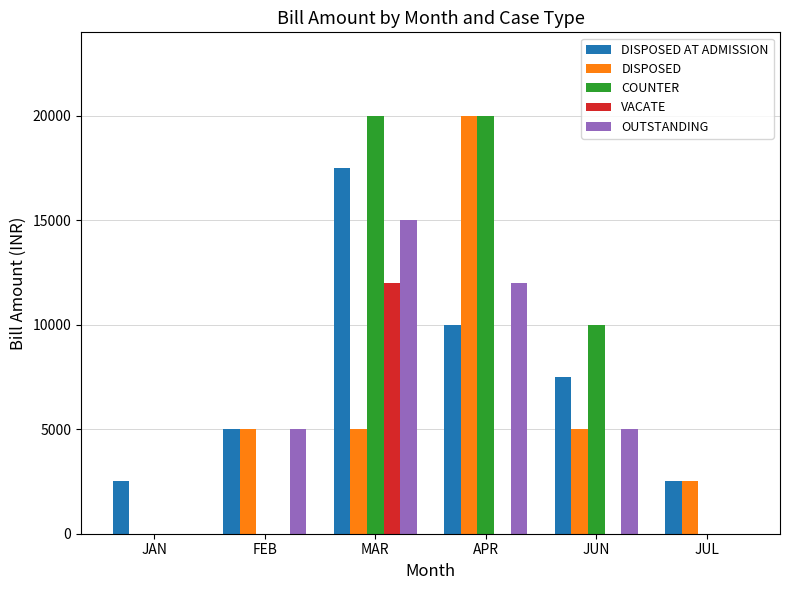

Where does the COUNTER series first go above 10000?

MAR